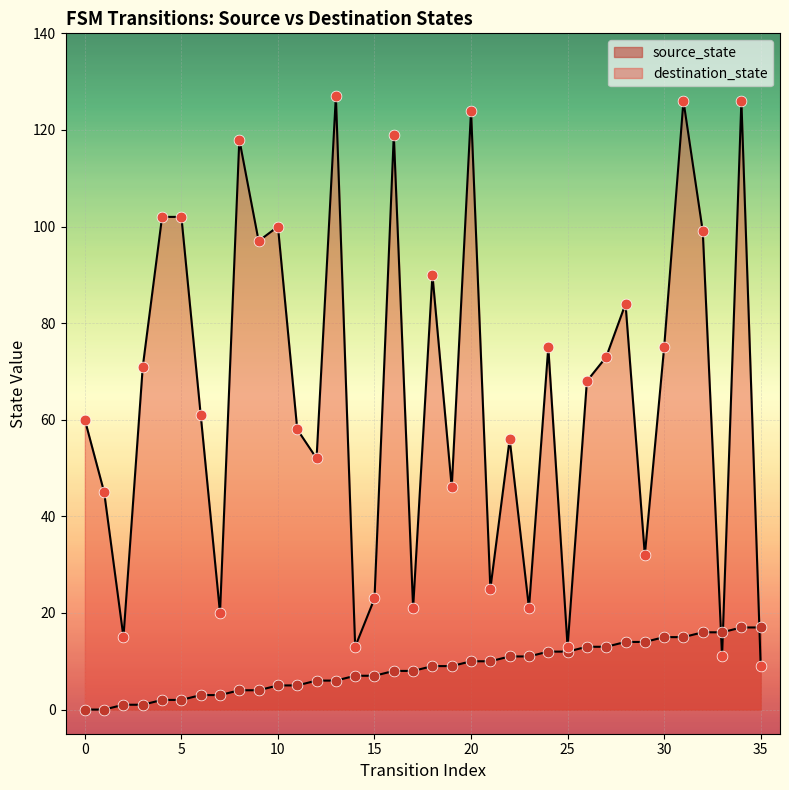

At which category is the sum across all series the highest?

34